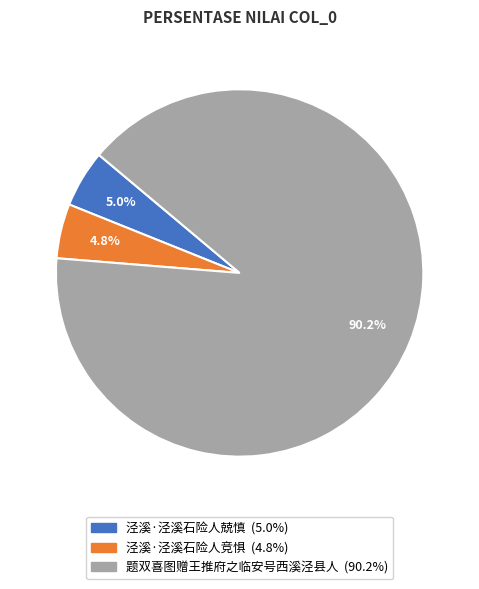

Combined, do 题双喜图赠王推府之临安号西溪泾县人 and 泾溪·泾溪石险人竞惧 account for over 50%?

Yes